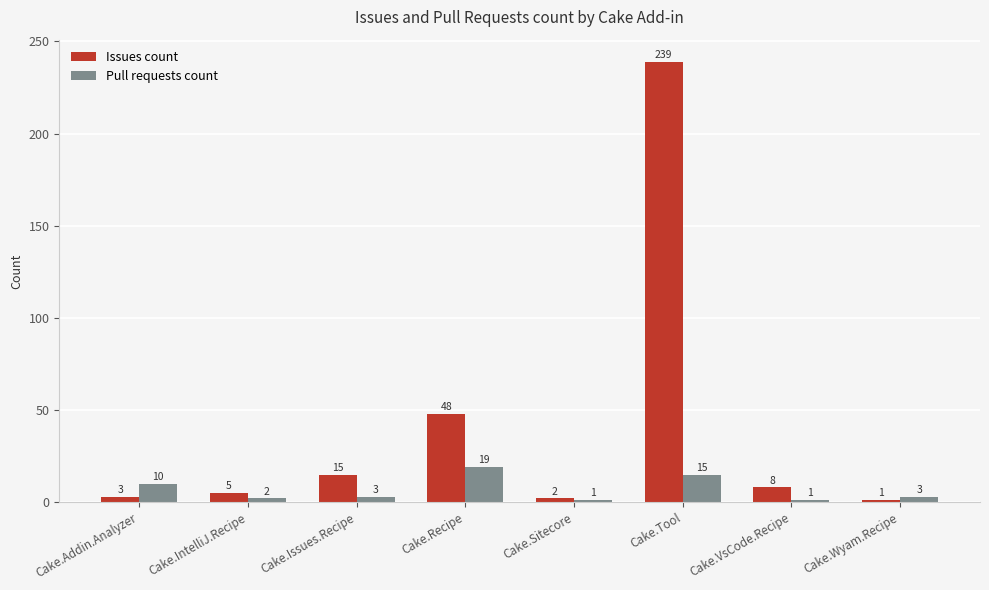

How many bars are there in each group?

2